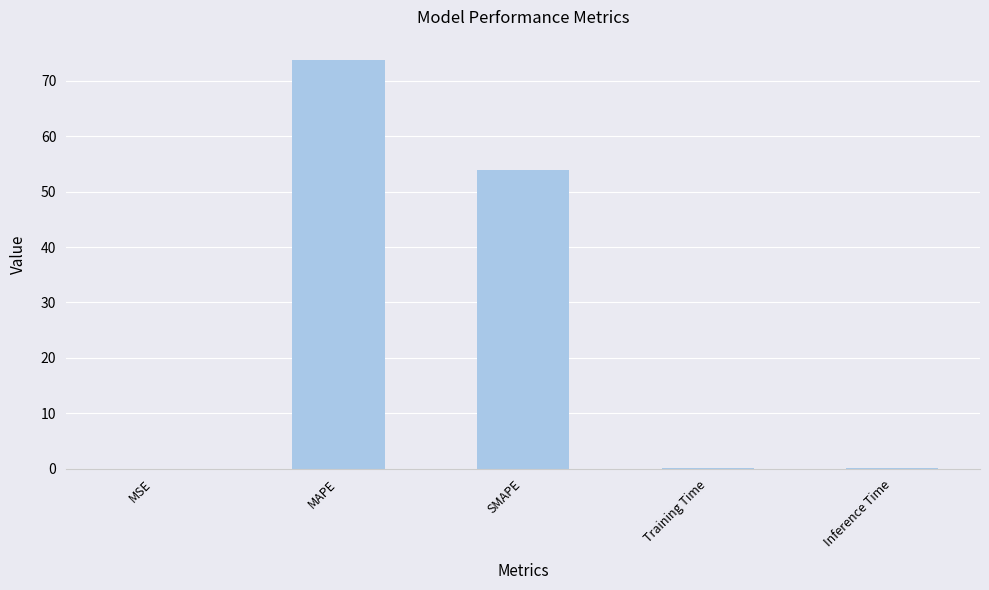

What is the sum of all values?

127.8